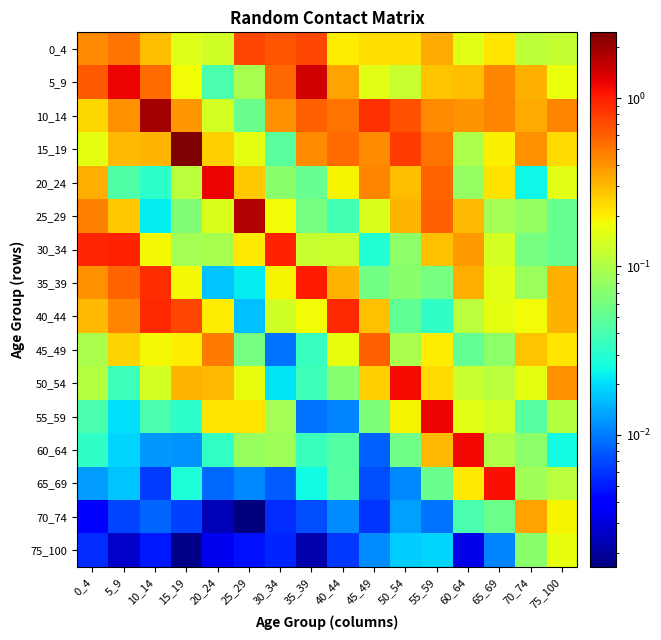

Reading left to right, what are all the values shown in this chart?

0_4: 0_4=0.4	5_9=0.5	10_14=0.3	15_19=0.2	20_24=0.1	25_29=0.7	30_34=0.7	35_39=0.7	40_44=0.2	45_49=0.2	50_54=0.2	55_59=0.3	60_64=0.2	65_69=0.2	70_74=0.1	75_100=0.1
5_9: 0_4=0.6	5_9=1.2	10_14=0.6	15_19=0.2	20_24=0.0	25_29=0.1	30_34=0.6	35_39=1.4	40_44=0.4	45_49=0.2	50_54=0.1	55_59=0.3	60_64=0.3	65_69=0.4	70_74=0.3	75_100=0.2
10_14: 0_4=0.2	5_9=0.4	10_14=1.9	15_19=0.4	20_24=0.1	25_29=0.1	30_34=0.4	35_39=0.6	40_44=0.5	45_49=0.9	50_54=0.7	55_59=0.4	60_64=0.4	65_69=0.4	70_74=0.3	75_100=0.5
15_19: 0_4=0.2	5_9=0.3	10_14=0.3	15_19=2.5	20_24=0.3	25_29=0.2	30_34=0.0	35_39=0.4	40_44=0.5	45_49=0.4	50_54=0.8	55_59=0.5	60_64=0.1	65_69=0.2	70_74=0.4	75_100=0.2
20_24: 0_4=0.3	5_9=0.0	10_14=0.0	15_19=0.1	20_24=1.2	25_29=0.3	30_34=0.1	35_39=0.1	40_44=0.2	45_49=0.4	50_54=0.3	55_59=0.6	60_64=0.1	65_69=0.2	70_74=0.0	75_100=0.2
25_29: 0_4=0.5	5_9=0.3	10_14=0.0	15_19=0.1	20_24=0.1	25_29=1.8	30_34=0.2	35_39=0.1	40_44=0.0	45_49=0.1	50_54=0.3	55_59=0.6	60_64=0.3	65_69=0.1	70_74=0.1	75_100=0.1
30_34: 0_4=0.9	5_9=1.0	10_14=0.2	15_19=0.1	20_24=0.1	25_29=0.2	30_34=1.0	35_39=0.1	40_44=0.1	45_49=0.0	50_54=0.1	55_59=0.3	60_64=0.4	65_69=0.1	70_74=0.1	75_100=0.1
35_39: 0_4=0.4	5_9=0.6	10_14=0.9	15_19=0.2	20_24=0.0	25_29=0.0	30_34=0.2	35_39=1.0	40_44=0.3	45_49=0.1	50_54=0.1	55_59=0.1	60_64=0.3	65_69=0.2	70_74=0.1	75_100=0.3
40_44: 0_4=0.3	5_9=0.5	10_14=0.9	15_19=0.7	20_24=0.2	25_29=0.0	30_34=0.1	35_39=0.2	40_44=0.9	45_49=0.3	50_54=0.0	55_59=0.0	60_64=0.1	65_69=0.2	70_74=0.2	75_100=0.3
45_49: 0_4=0.1	5_9=0.2	10_14=0.2	15_19=0.2	20_24=0.5	25_29=0.1	30_34=0.0	35_39=0.0	40_44=0.2	45_49=0.6	50_54=0.1	55_59=0.2	60_64=0.1	65_69=0.1	70_74=0.3	75_100=0.2
50_54: 0_4=0.1	5_9=0.0	10_14=0.1	15_19=0.3	20_24=0.3	25_29=0.2	30_34=0.0	35_39=0.0	40_44=0.1	45_49=0.3	50_54=1.2	55_59=0.2	60_64=0.1	65_69=0.1	70_74=0.2	75_100=0.4
55_59: 0_4=0.0	5_9=0.0	10_14=0.0	15_19=0.0	20_24=0.2	25_29=0.2	30_34=0.1	35_39=0.0	40_44=0.0	45_49=0.1	50_54=0.2	55_59=1.2	60_64=0.2	65_69=0.1	70_74=0.0	75_100=0.1
60_64: 0_4=0.0	5_9=0.0	10_14=0.0	15_19=0.0	20_24=0.0	25_29=0.1	30_34=0.1	35_39=0.0	40_44=0.0	45_49=0.0	50_54=0.1	55_59=0.3	60_64=1.2	65_69=0.1	70_74=0.1	75_100=0.0
65_69: 0_4=0.0	5_9=0.0	10_14=0.0	15_19=0.0	20_24=0.0	25_29=0.0	30_34=0.0	35_39=0.0	40_44=0.0	45_49=0.0	50_54=0.0	55_59=0.1	60_64=0.2	65_69=1.1	70_74=0.1	75_100=0.1
70_74: 0_4=0.0	5_9=0.0	10_14=0.0	15_19=0.0	20_24=0.0	25_29=0.0	30_34=0.0	35_39=0.0	40_44=0.0	45_49=0.0	50_54=0.0	55_59=0.0	60_64=0.0	65_69=0.1	70_74=0.4	75_100=0.2
75_100: 0_4=0.0	5_9=0.0	10_14=0.0	15_19=0.0	20_24=0.0	25_29=0.0	30_34=0.0	35_39=0.0	40_44=0.0	45_49=0.0	50_54=0.0	55_59=0.0	60_64=0.0	65_69=0.0	70_74=0.1	75_100=0.2